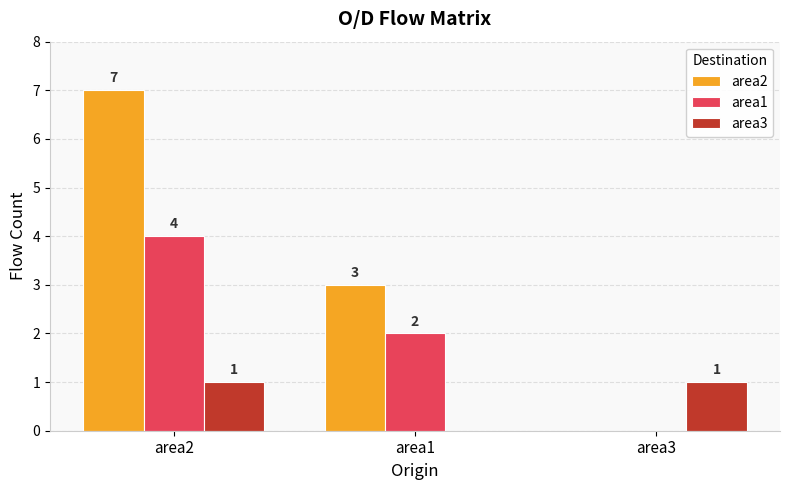

The area3 series shows 1 at area2. True or false?

True